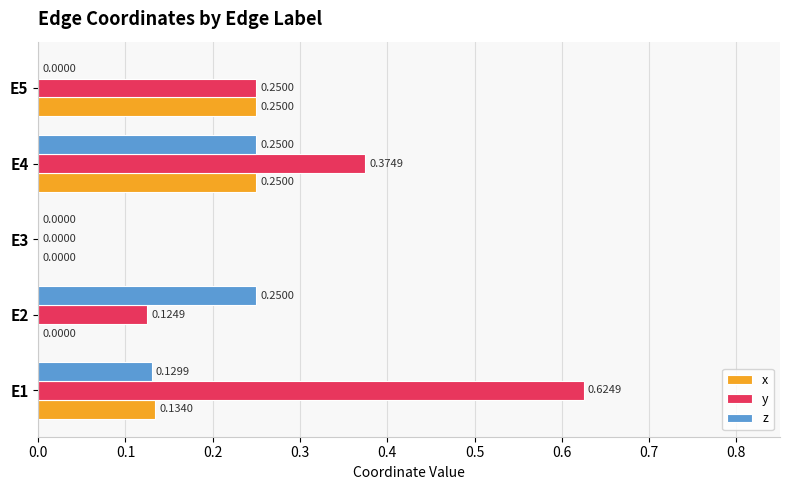

What is the sum of the y values at E1 and E4?

1.0